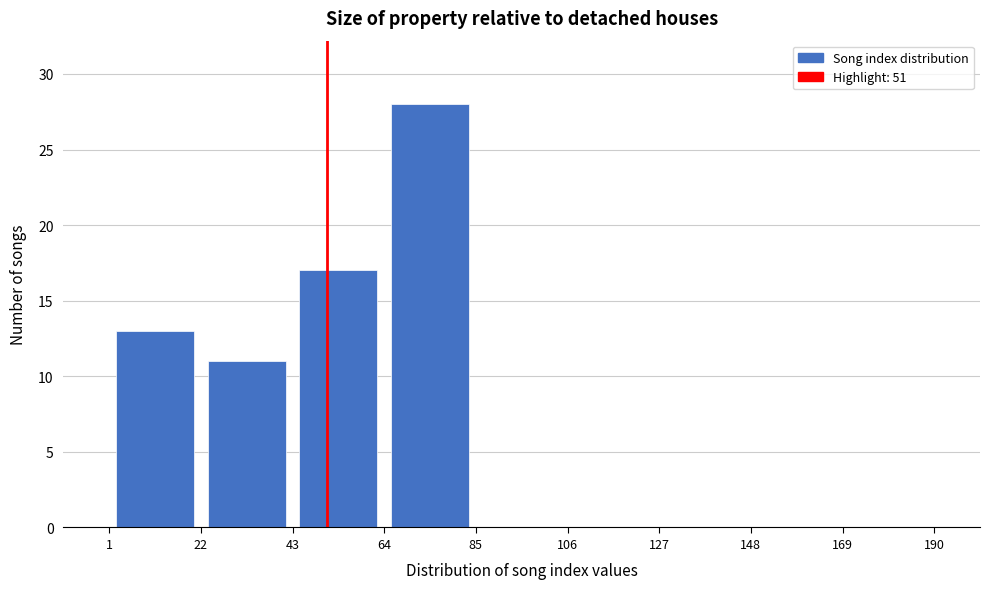

Reading left to right, transcribe this chart: for each bar, give the range it covers on the x-axis and its height. The values are not printed on the chart, so give them approximately, as read against the axis.

1 to 22: 13
22 to 43: 11
43 to 64: 17
64 to 85: 28
85 to 106: 0
106 to 127: 0
127 to 148: 0
148 to 169: 0
169 to 190: 0